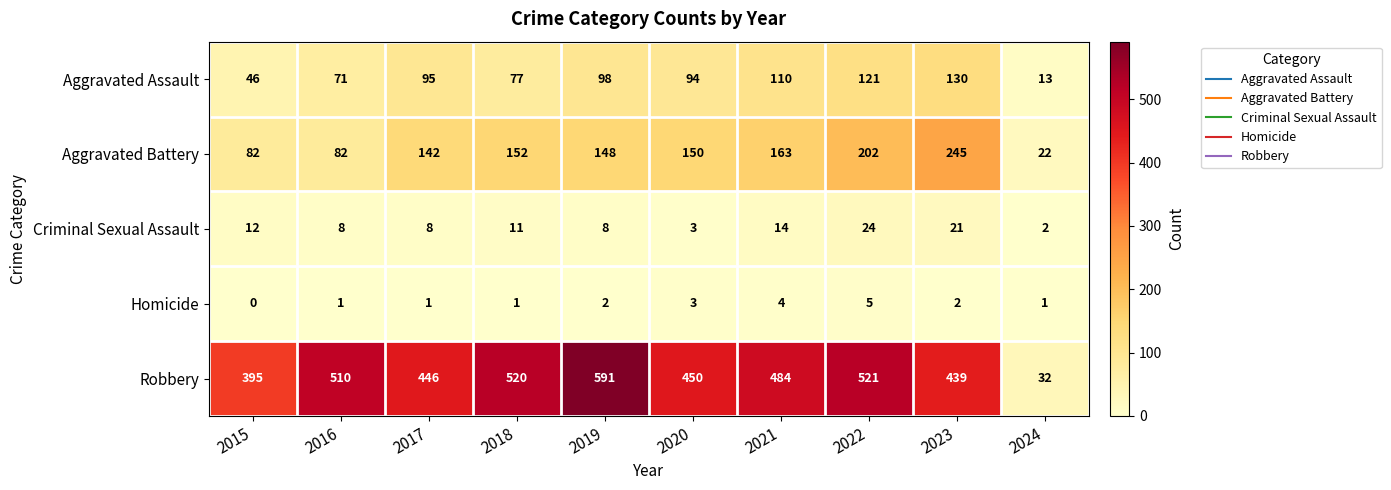

What is the maximum value for Criminal Sexual Assault?

24